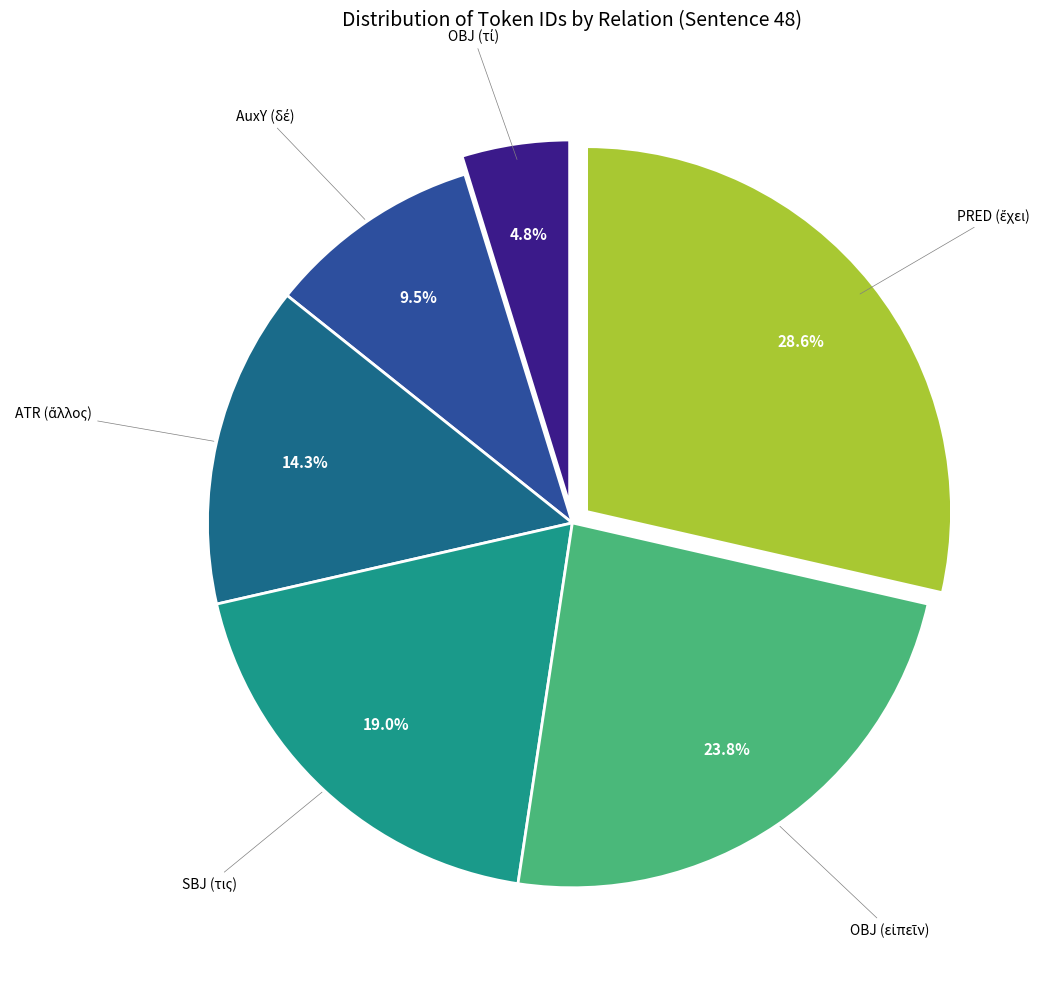

Rank the categories by value from highest to lowest.

PRED (ἔχει), OBJ (εἰπεῖν), SBJ (τις), ATR (ἄλλος), AuxY (δέ), OBJ (τί)